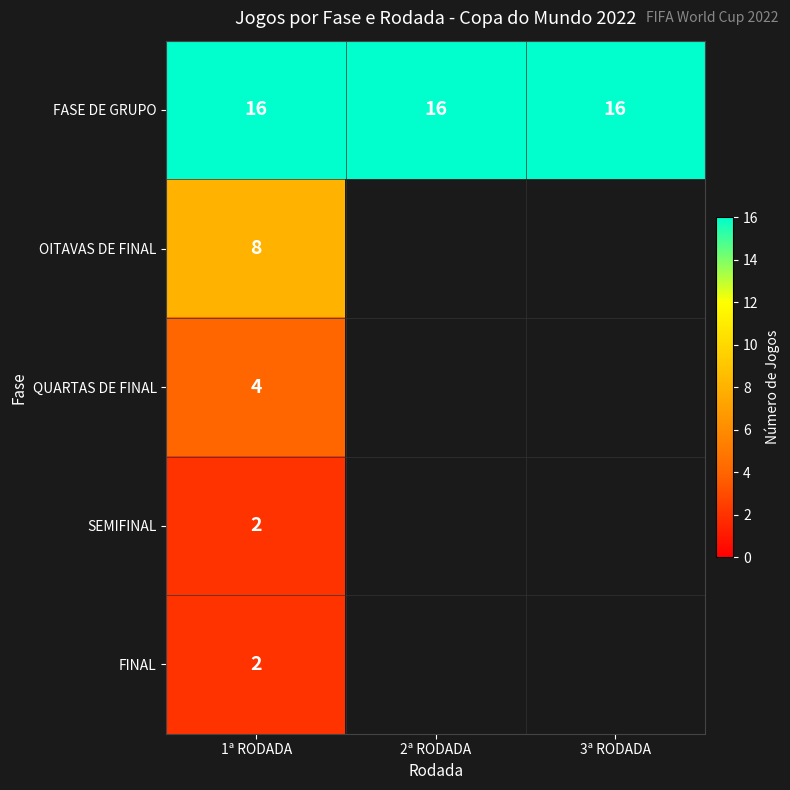

What is the total value across all series at 1ª RODADA?

32